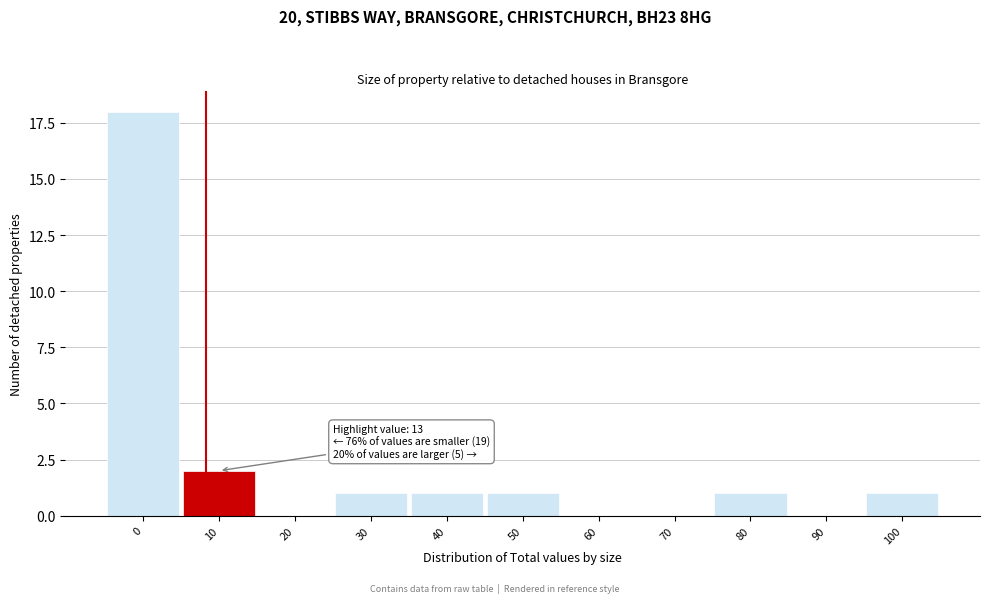

Reading left to right, list all the values displayed in this chart.

0=18	10=2	20=0	30=1	40=1	50=1	60=0	70=0	80=1	90=0	100=1